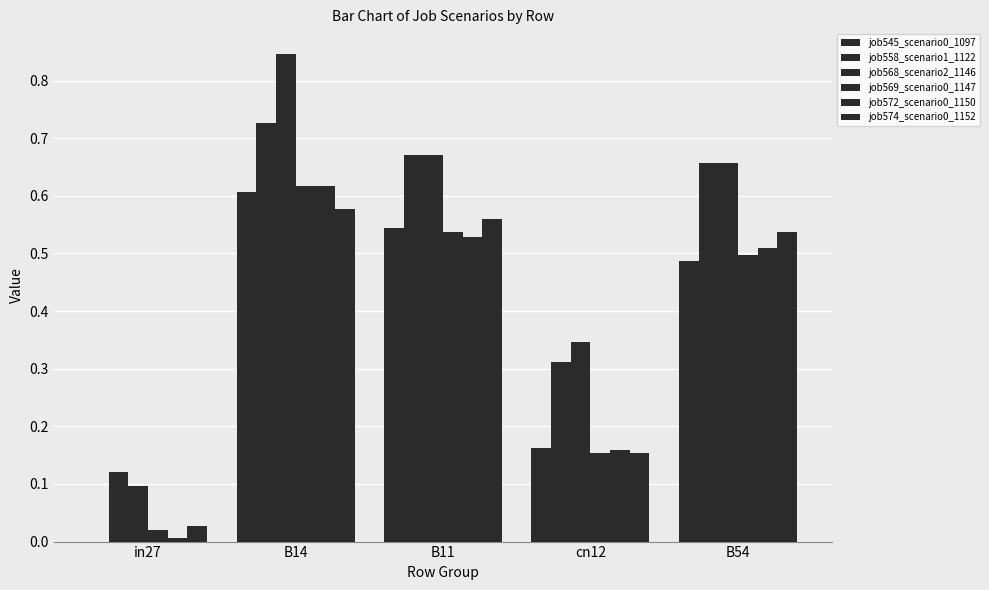

What is the label of the 5th bar from the right?

in27